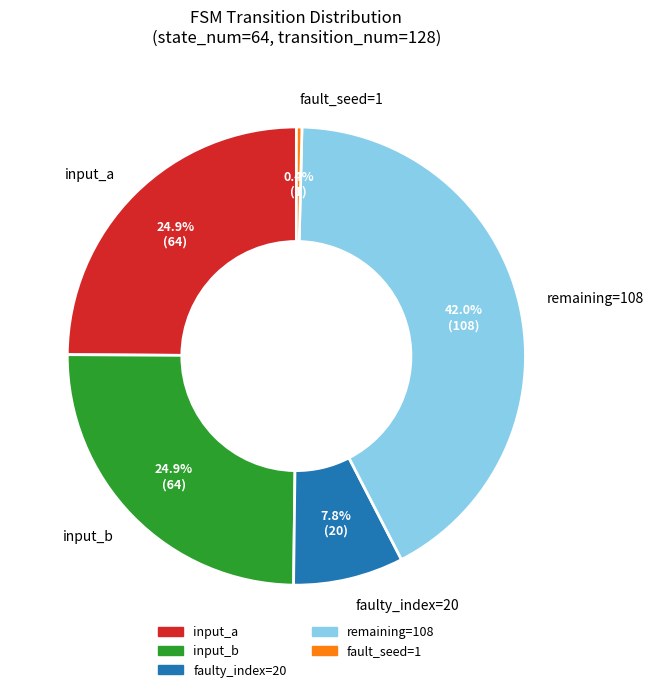

How many slices are in this pie chart?

5